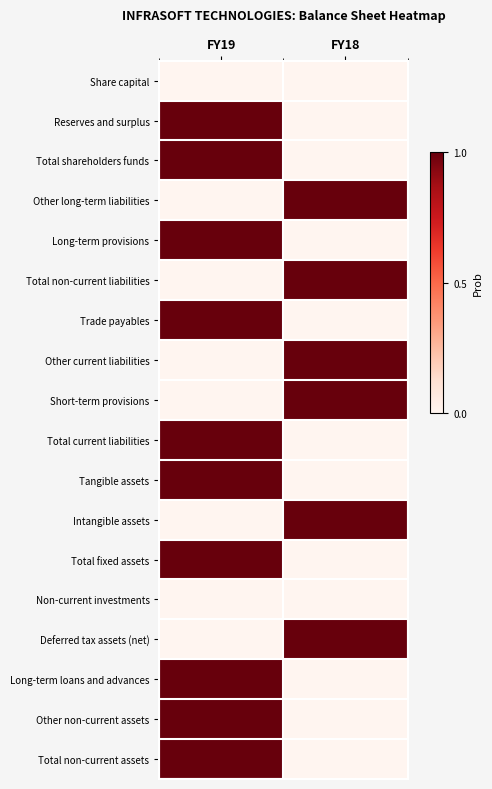

How many categories are shown in the chart?

2